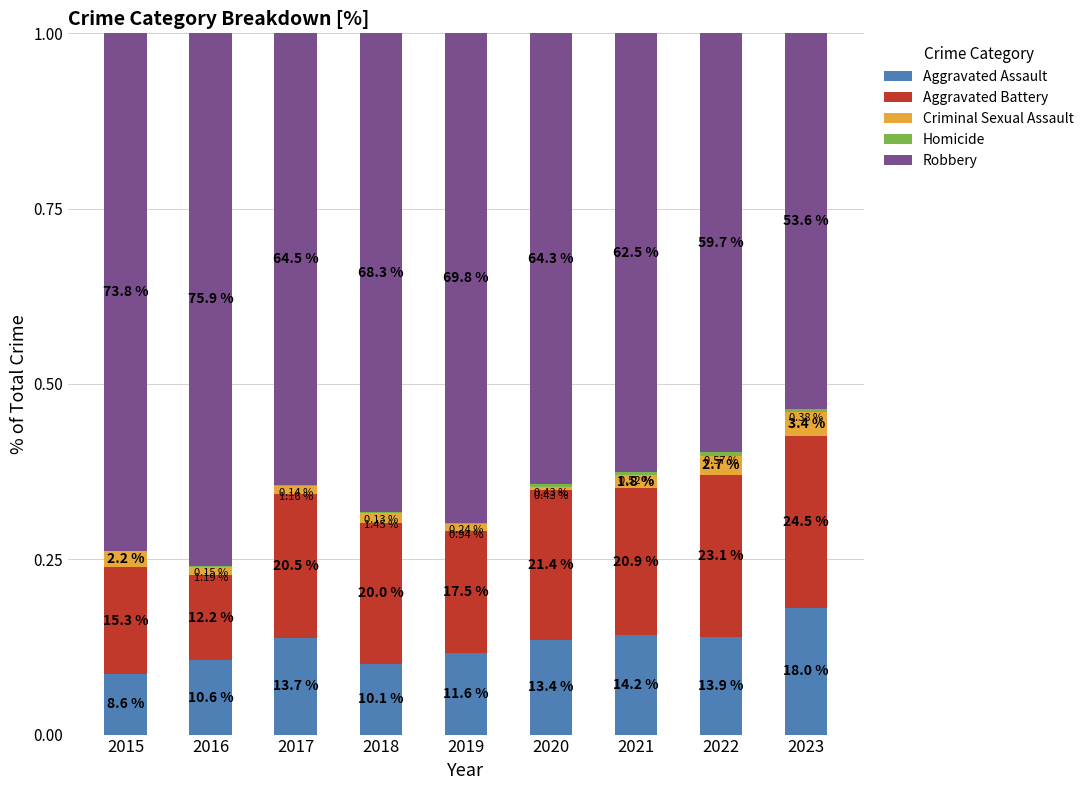

Rank the categories by Aggravated Assault value from lowest to highest.

2015, 2018, 2016, 2019, 2020, 2017, 2022, 2021, 2023